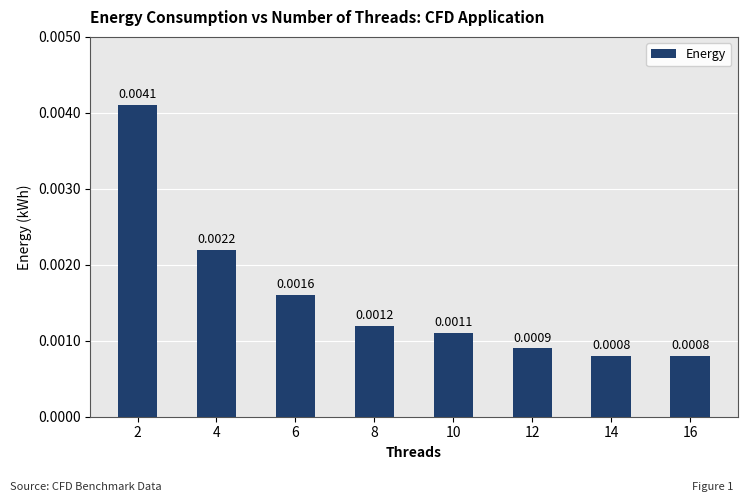

Between 6 and 12, which is larger?

6